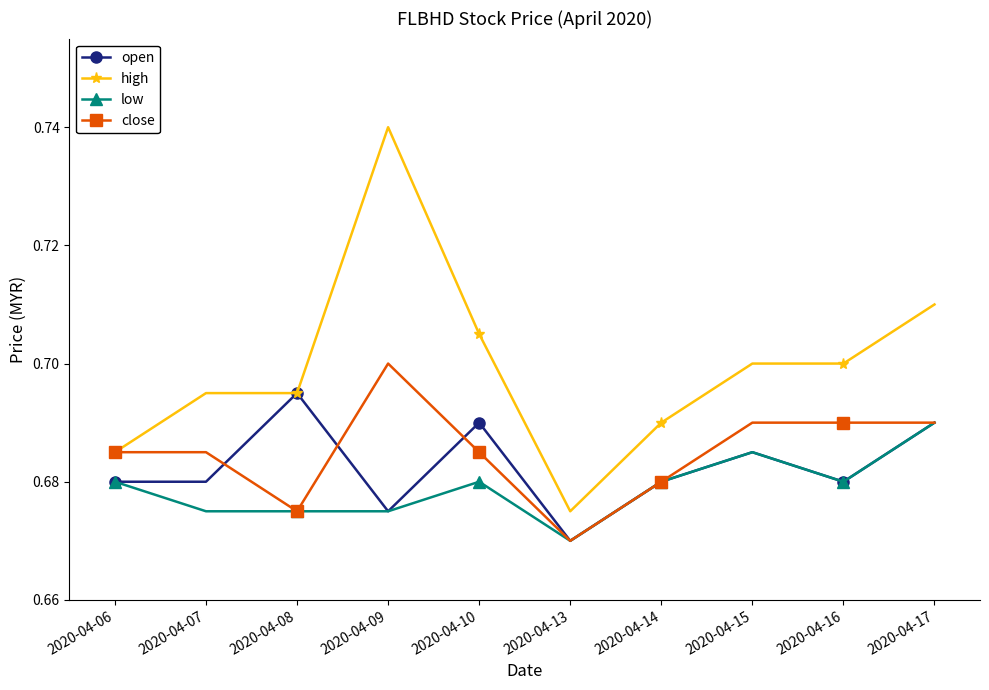

Rank the series by their maximum value, from lowest to highest.

low, open, close, high